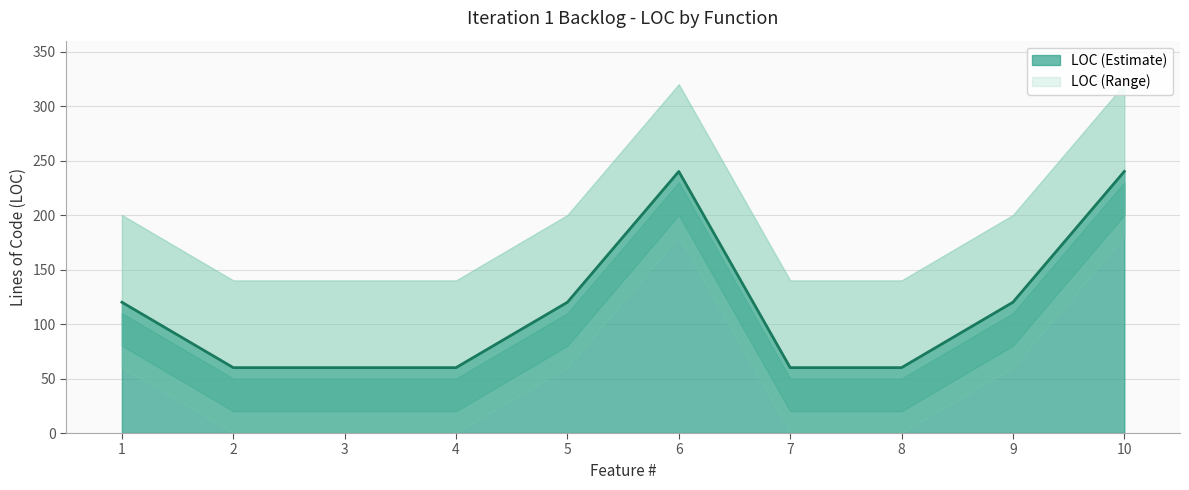

What is the approximate value at 5, to the nearest 5?

120